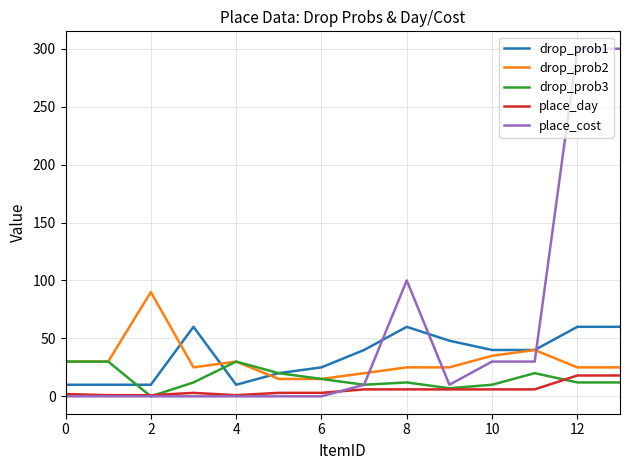

What is the greatest value displayed?

300